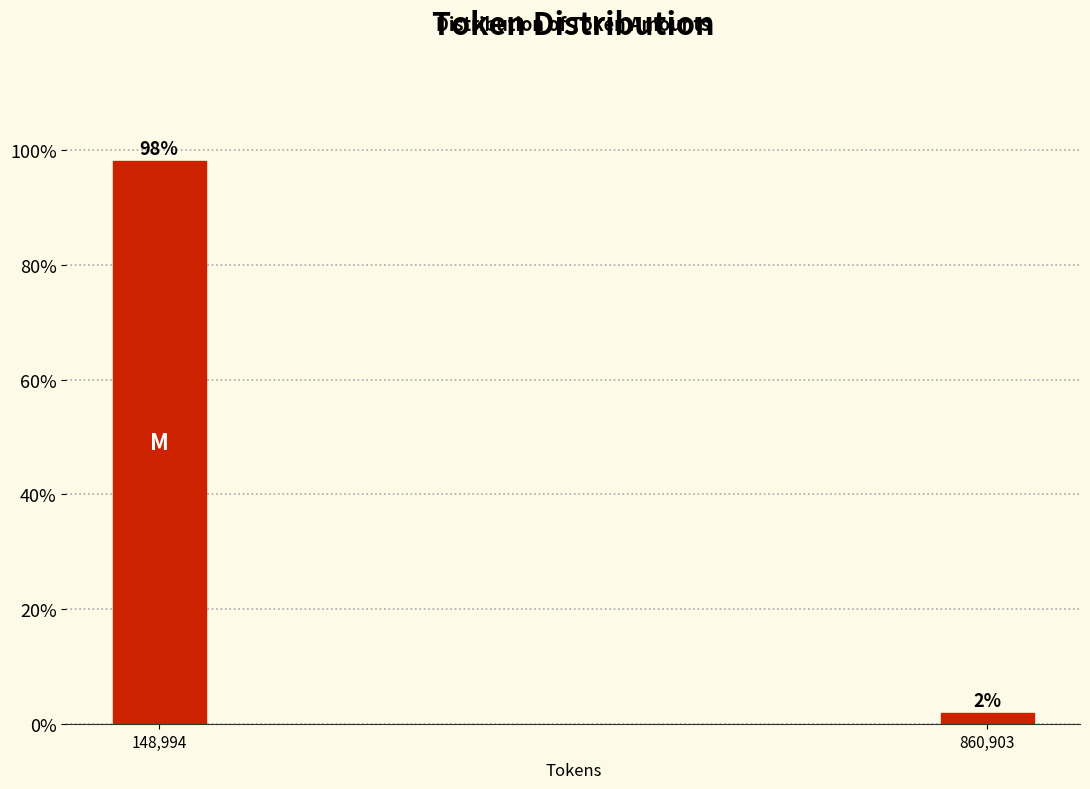

Which has a higher value, 860,903 or 148,994?

148,994